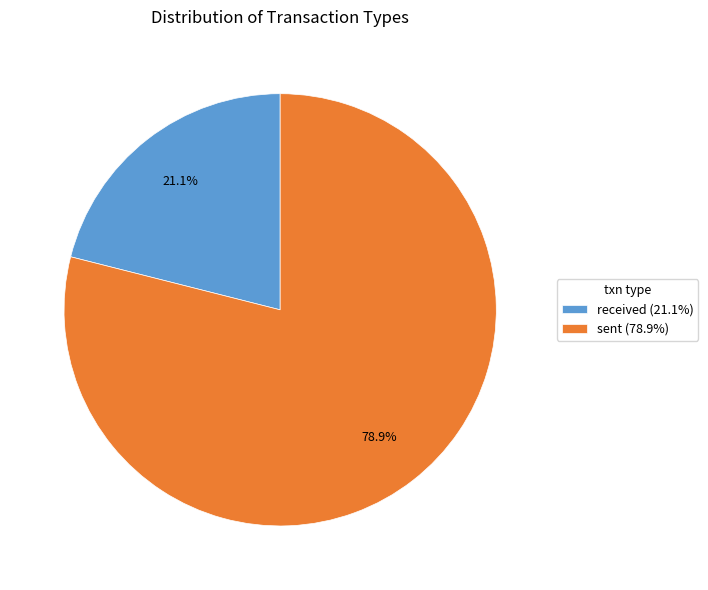

The sent slice represents 79% of the pie. True or false?

True